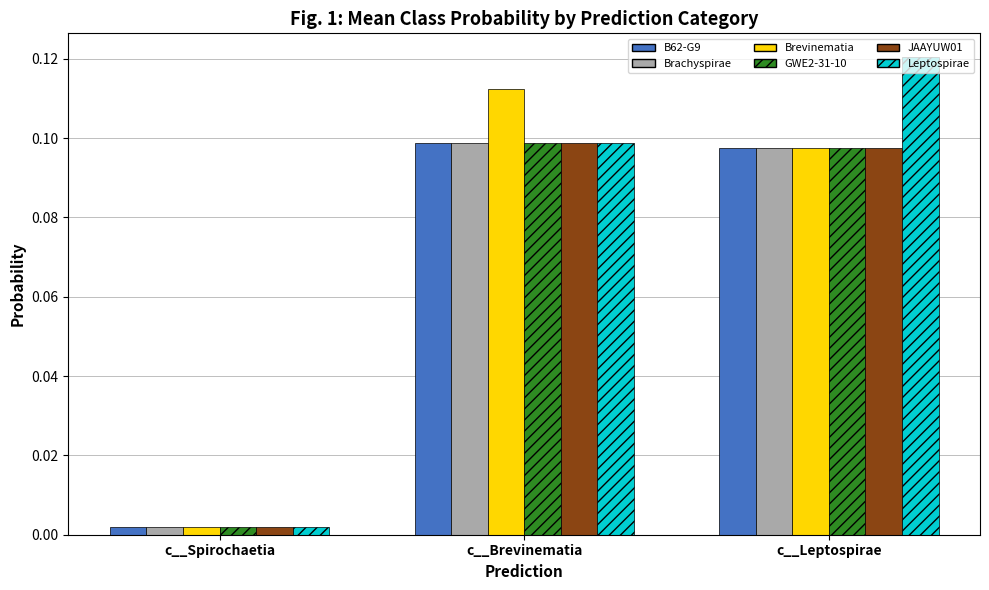

Does the chart contain any negative values?

No